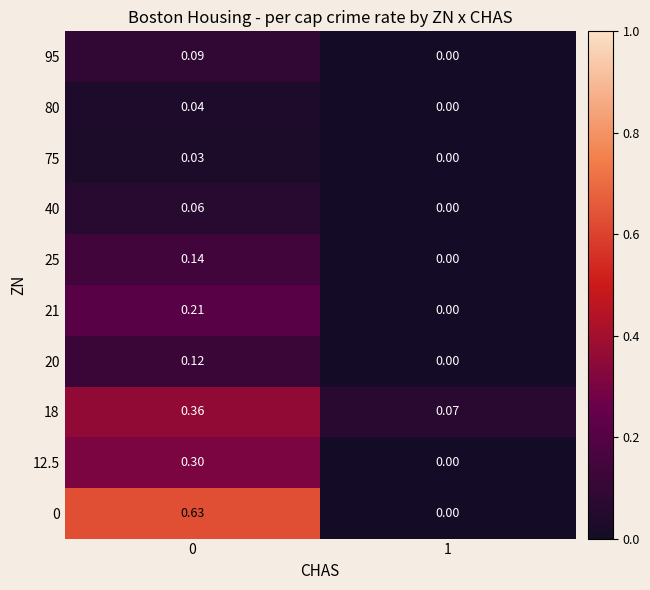

Is the value of 20 at 0 greater than the value of 80 at 1?

Yes